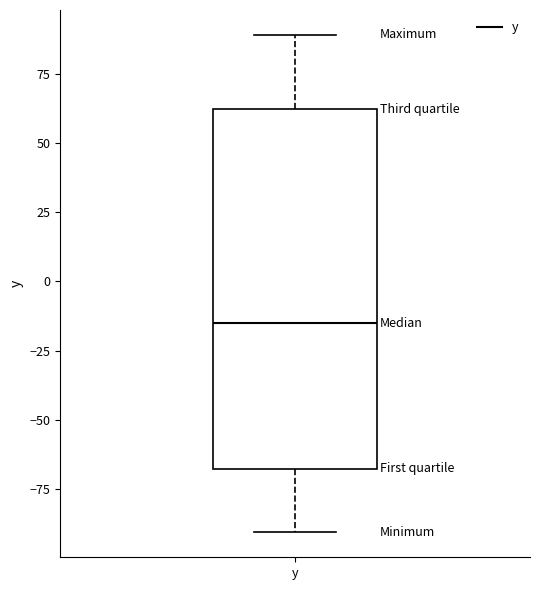

Where is the lower edge of the box for y on the y-axis? The values are not printed on the chart, so give them approximately, as read against the axis.

-70